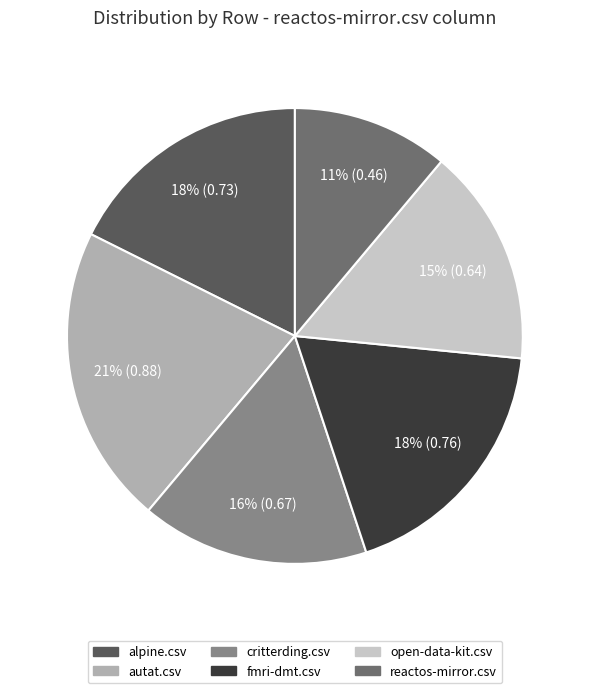

The fmri-dmt.csv slice represents 28% of the pie. True or false?

False